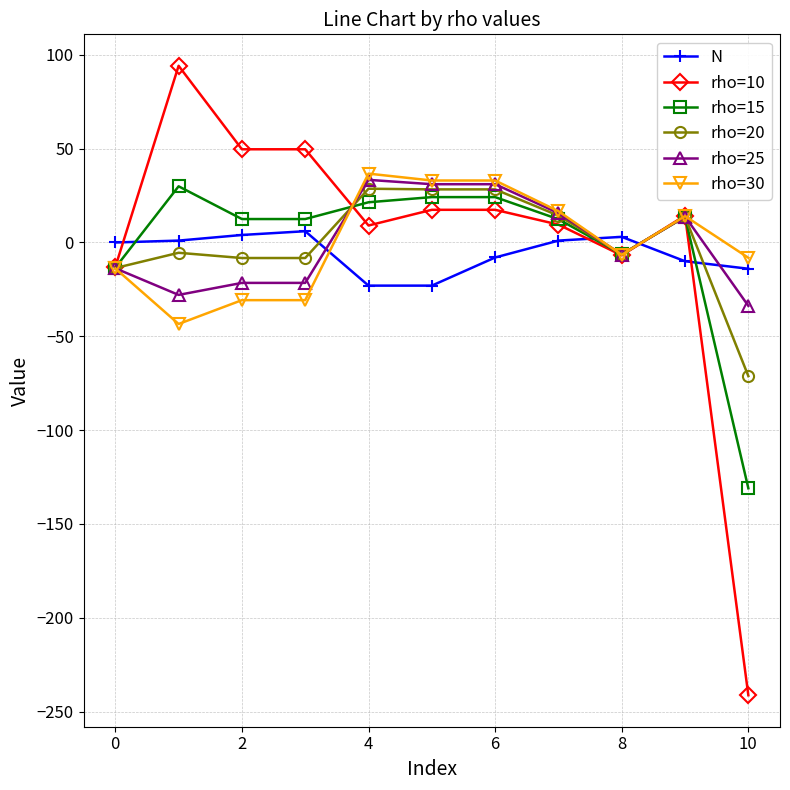

True or false: rho=15 and rho=20 cross at least once.

True